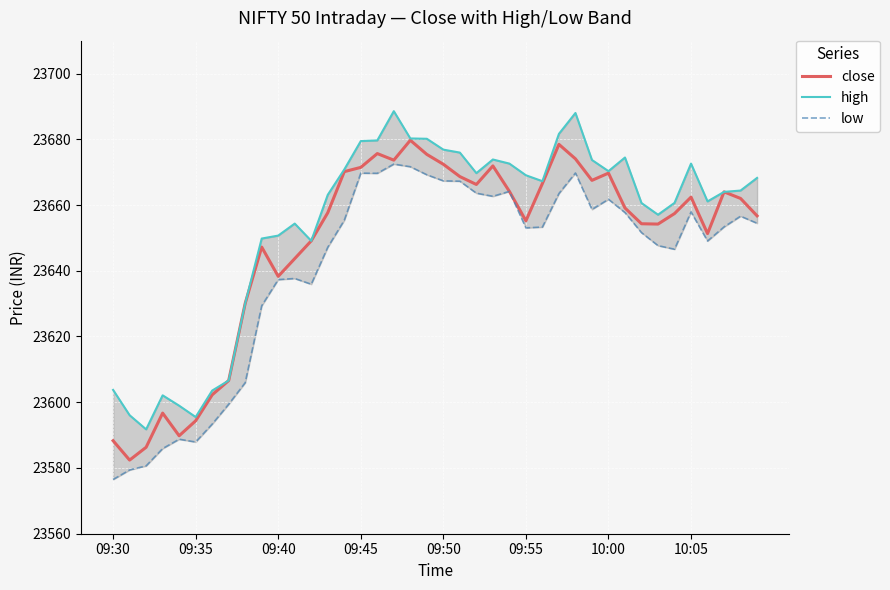

What is the difference between the high values at 32 and 14?

10.2